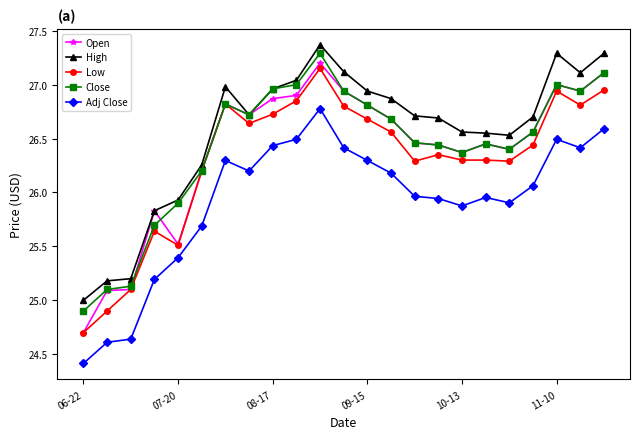

At how many categories does at least one series exceed 26?

18